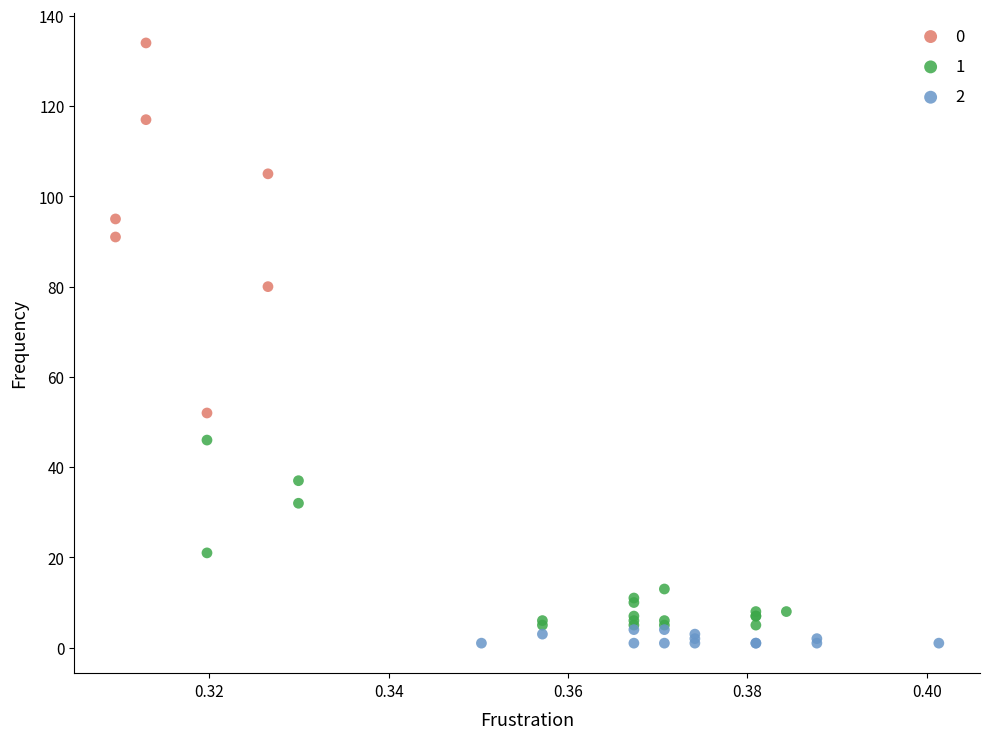

What are all the series names shown in the legend?

0, 1, 2